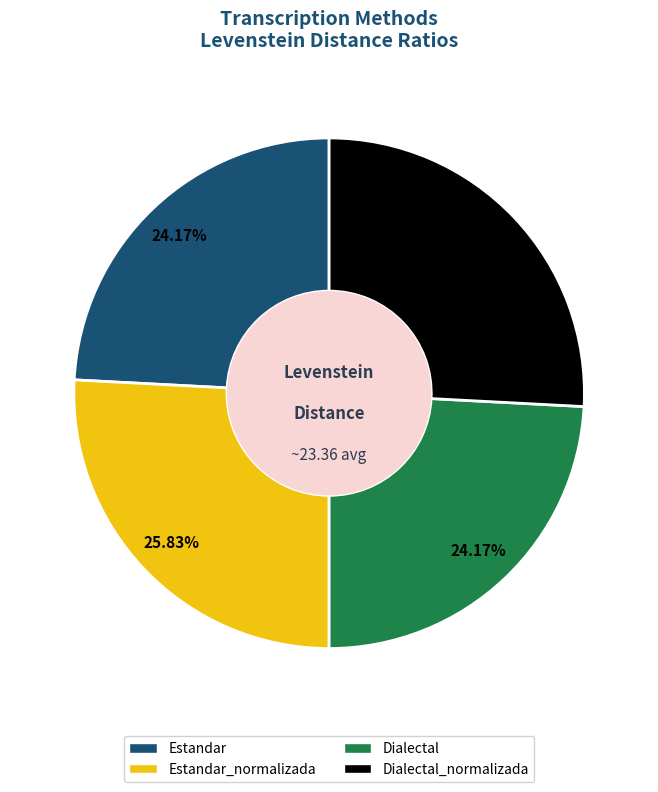

To the nearest percent, what is the difference between the largest and smallest slice percentages?

2%